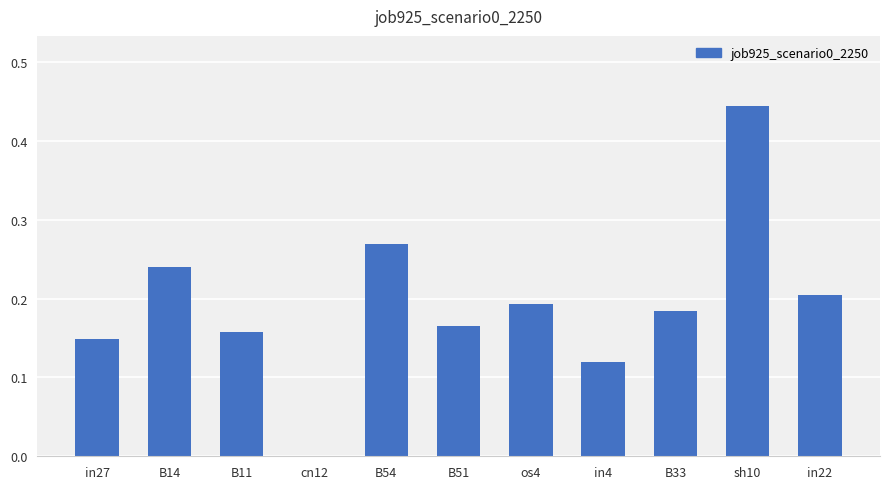

The chart shows a value of 0.2 at in22. True or false?

True